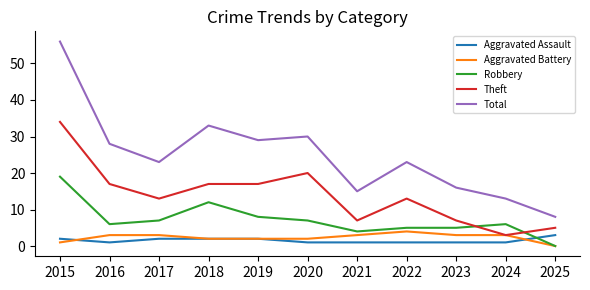

Does the chart have visible grid lines?

No